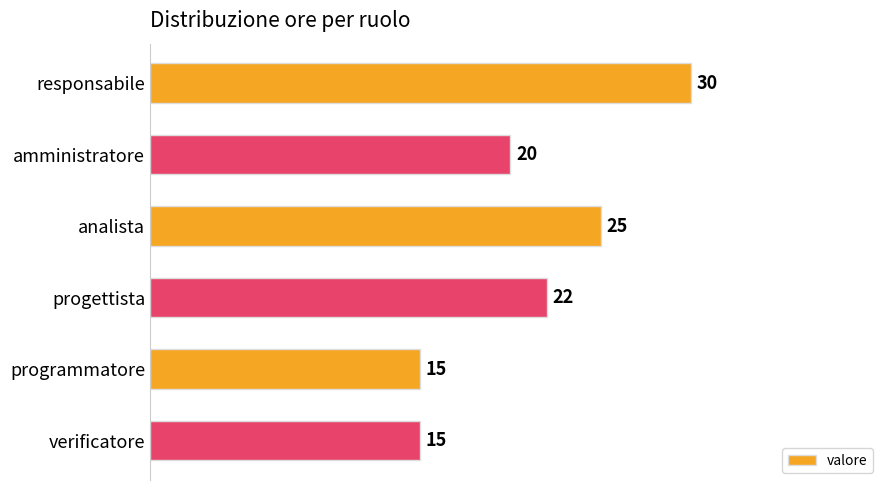

What is the difference between the maximum and minimum values?

15